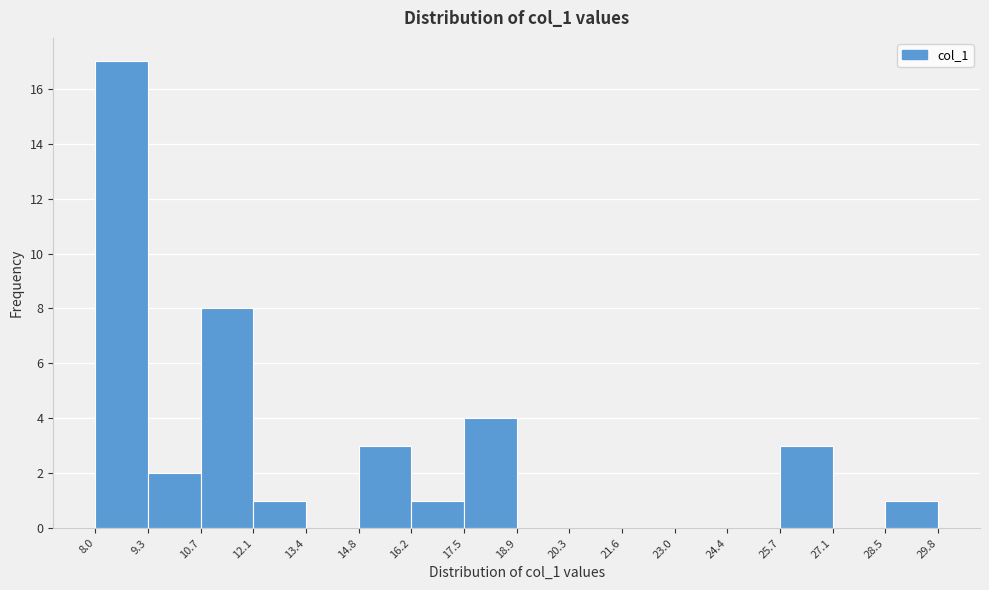

What is the height of the bar covering 14.8 to 16.2 on the x-axis? The values are not printed on the chart, so give them approximately, as read against the axis.

3